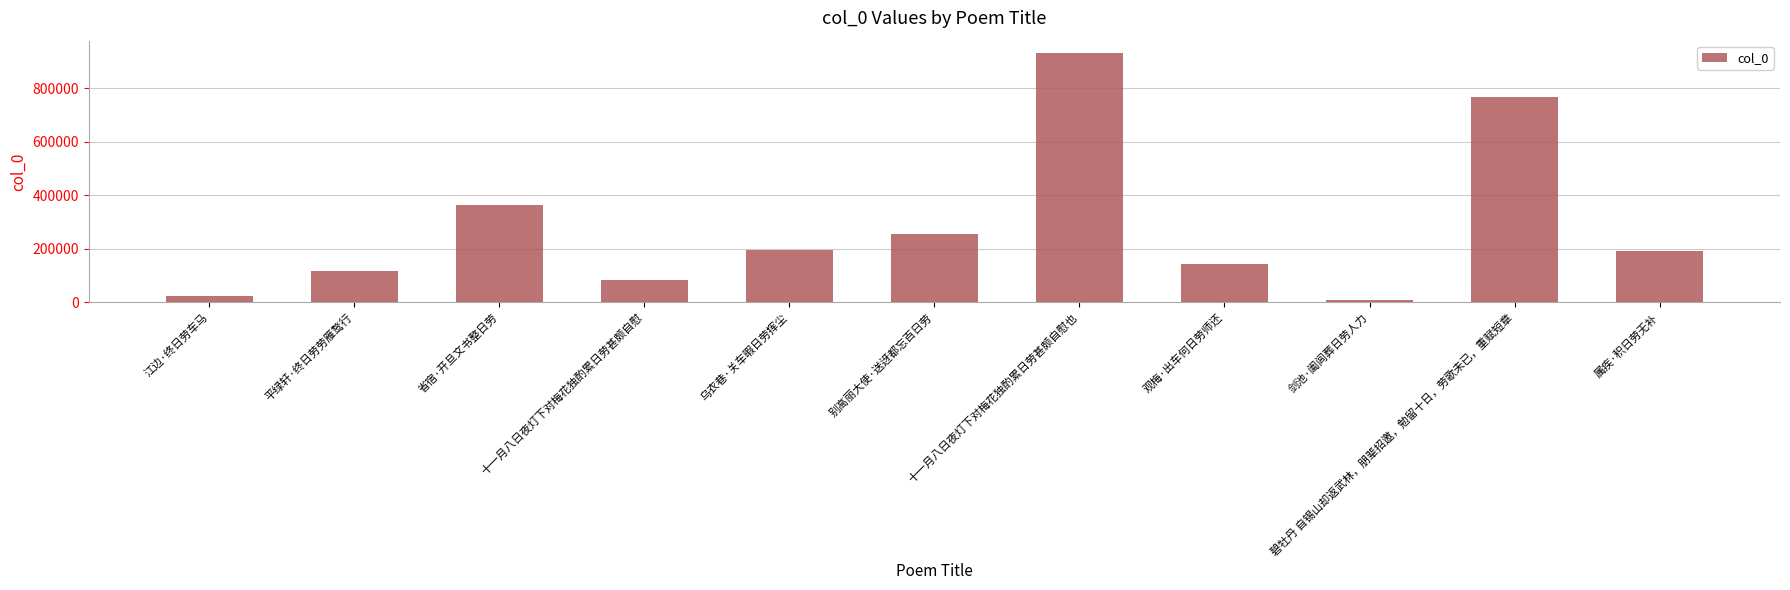

What is the label of the 1st bar from the left?

江边·终日劳车马